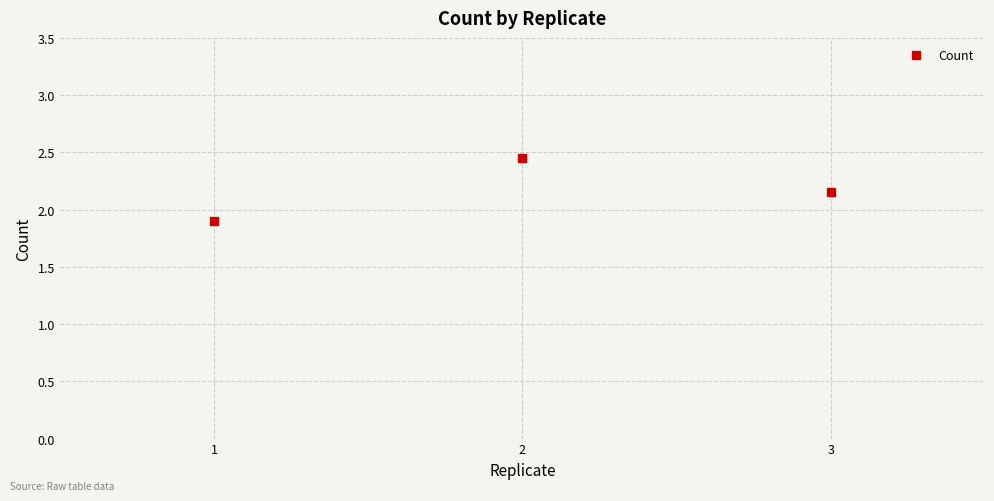

Approximately how many times larger is the value at 1 compared to 3?

0.9